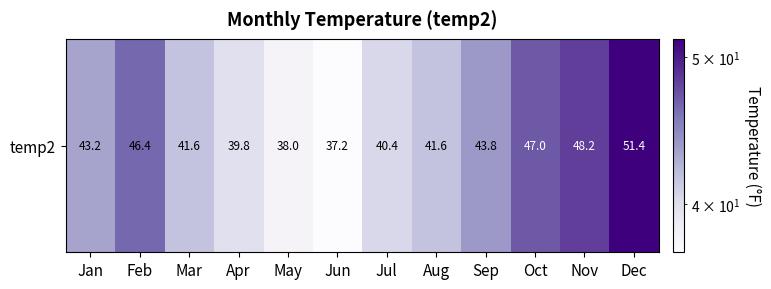

The value at May is 15.4. True or false?

False